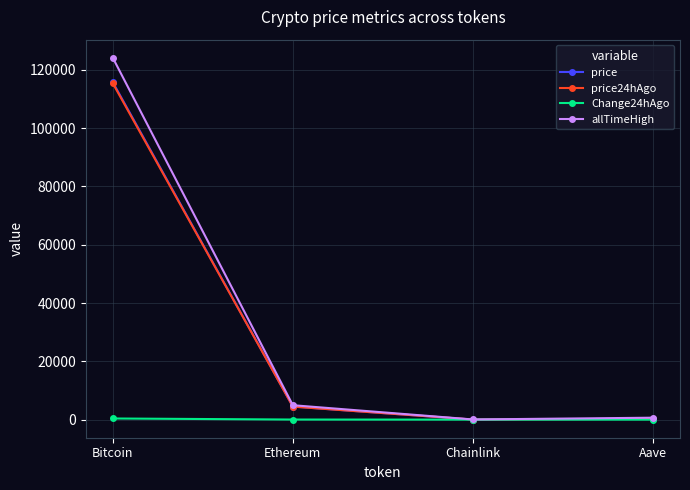

Which category has the highest value in the price24hAgo series?

Bitcoin